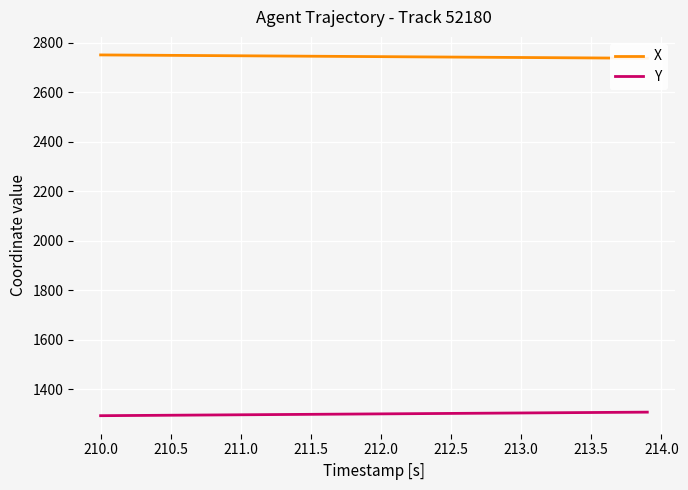

How many categories are shown in the chart?

40